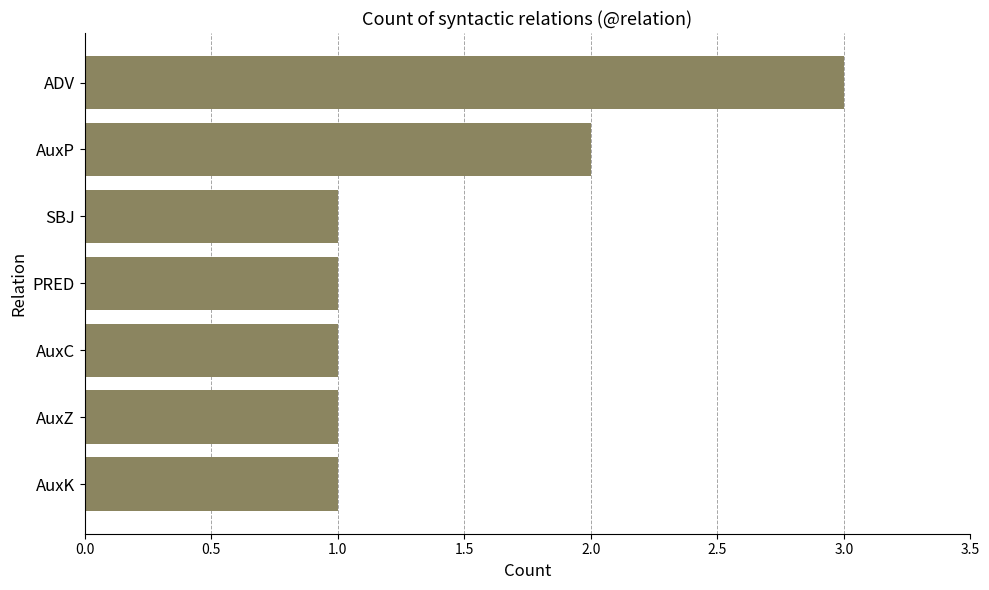

True or false: the data shows 3 at ADV.

True